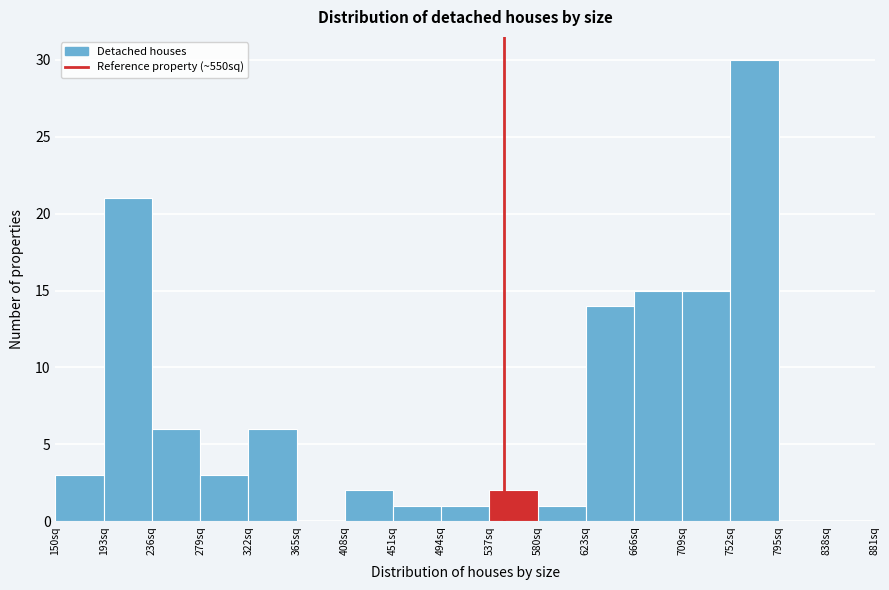

Reading left to right, transcribe this chart: for each bar, give the range it covers on the x-axis and its height. Neither the bar edges nor the heights are printed on the chart, so give them approximately, as read against the axes.

150 to 193: 3
193 to 236: 21
236 to 279: 6
279 to 322: 3
322 to 365: 6
365 to 408: 0
408 to 451: 2
451 to 494: 1
494 to 537: 1
537 to 580: 2
580 to 623: 1
623 to 666: 14
666 to 709: 15
709 to 752: 15
752 to 795: 30
795 to 838: 0
838 to 881: 0